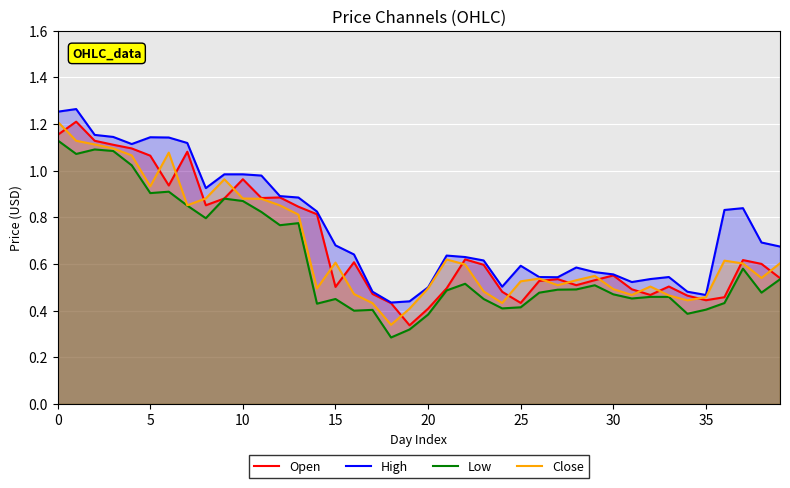

Which has a higher value, 13 or 38?

13